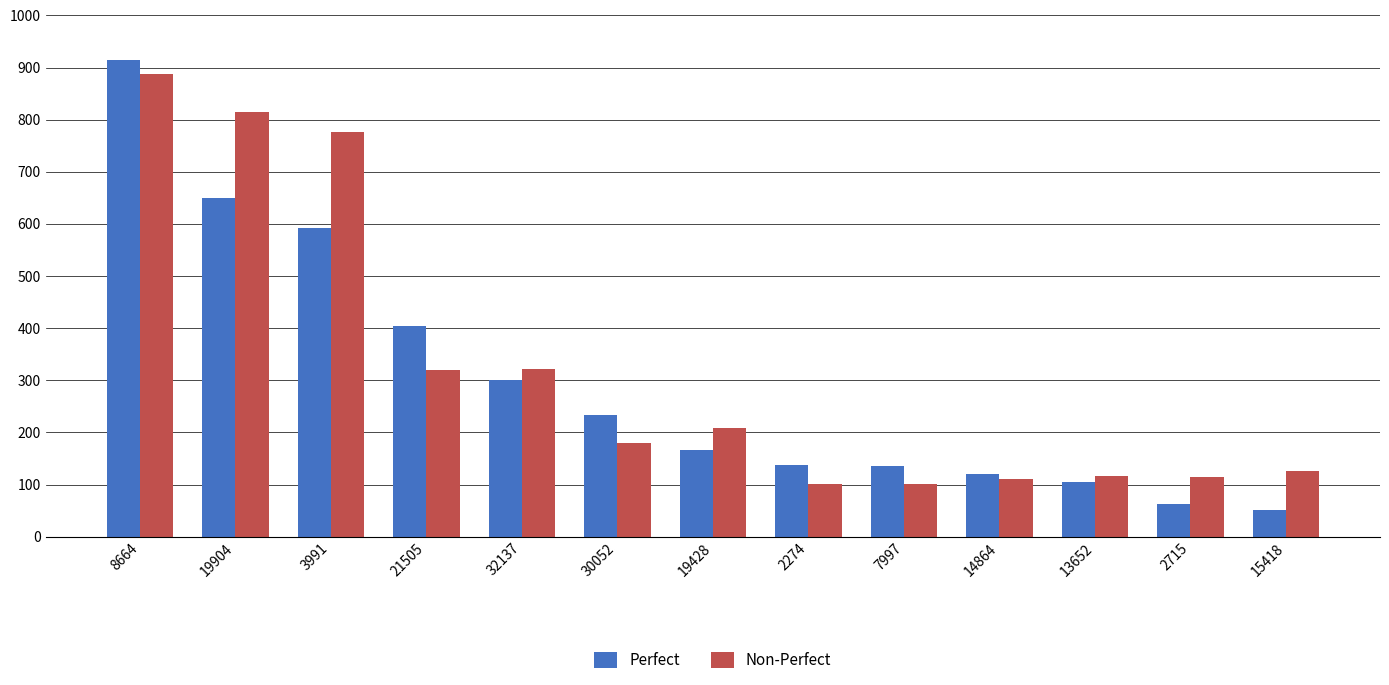

Which series has the largest range (max minus min)?

Perfect